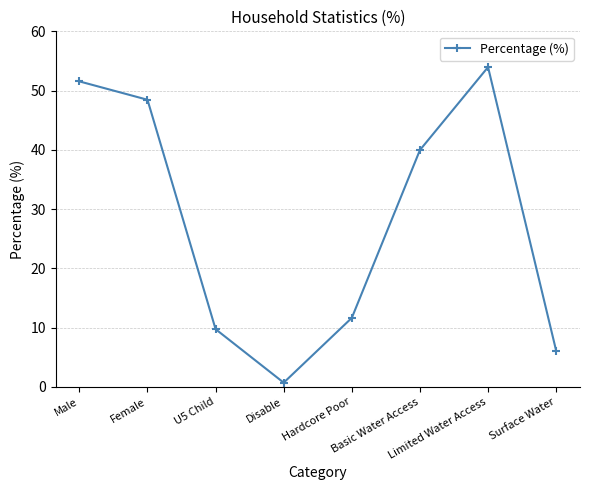

How many lines are shown in the chart?

1